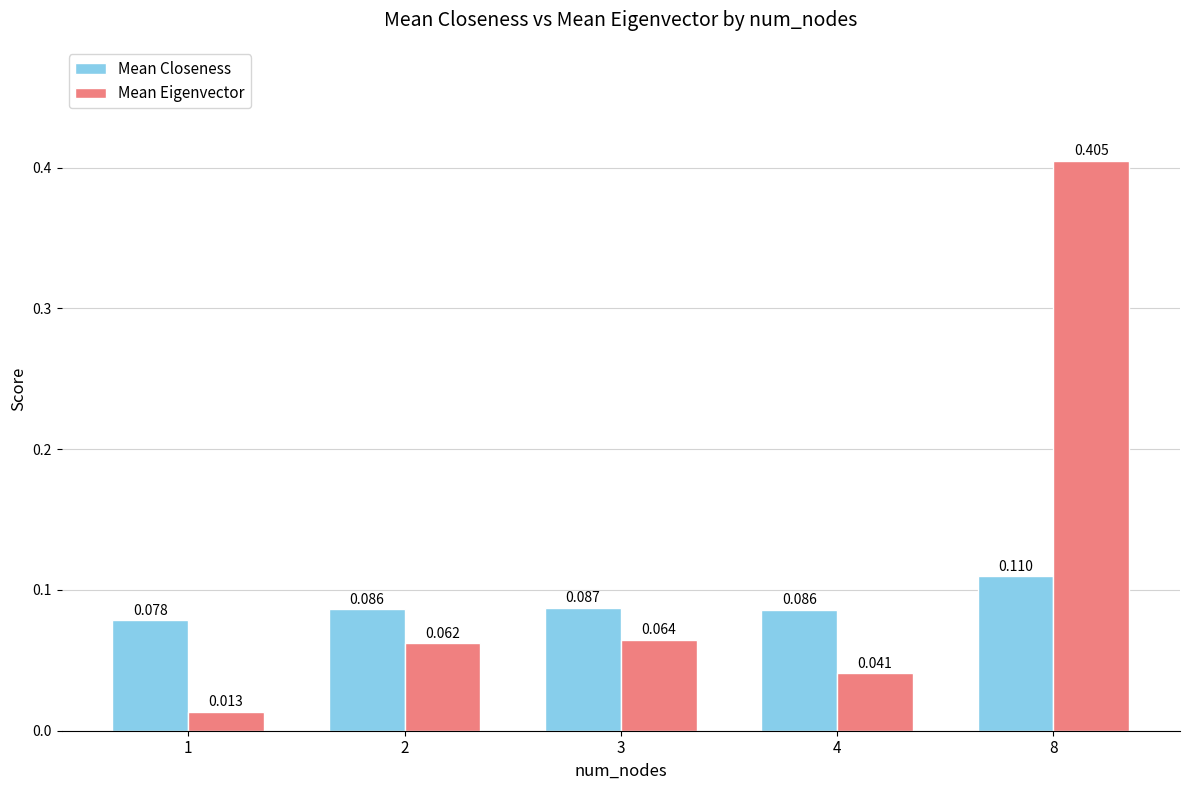

Which series has the largest total across all categories?

Mean Eigenvector